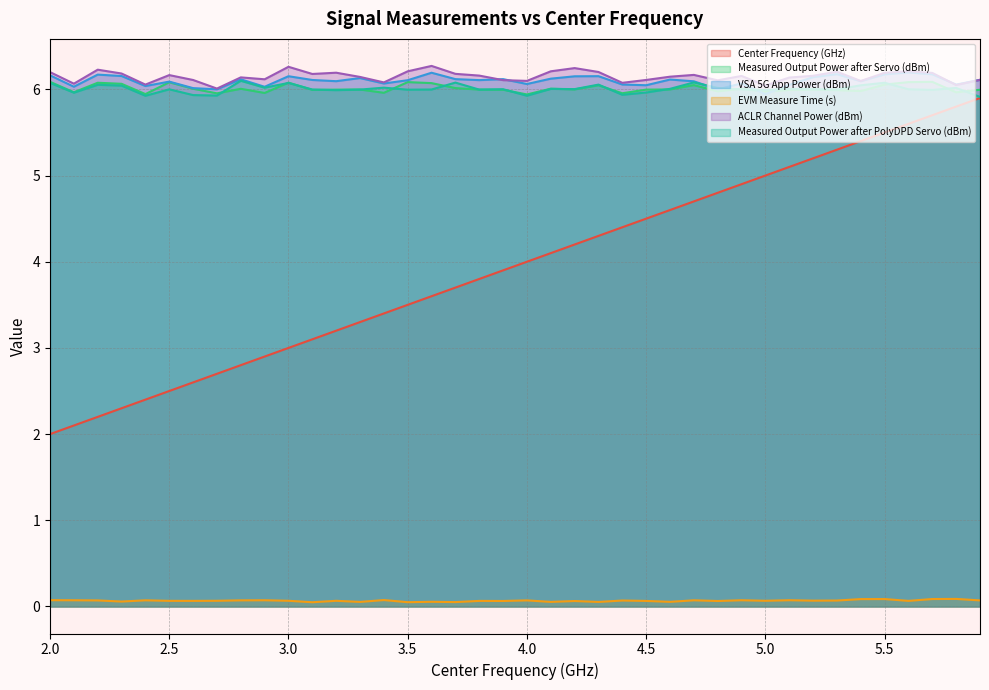

List the series in order of their peak value, lowest first.

EVM Measure Time (s), Center Frequency (GHz), Measured Output Power after Servo (dBm), Measured Output Power after PolyDPD Servo (dBm), VSA 5G App Power (dBm), ACLR Channel Power (dBm)